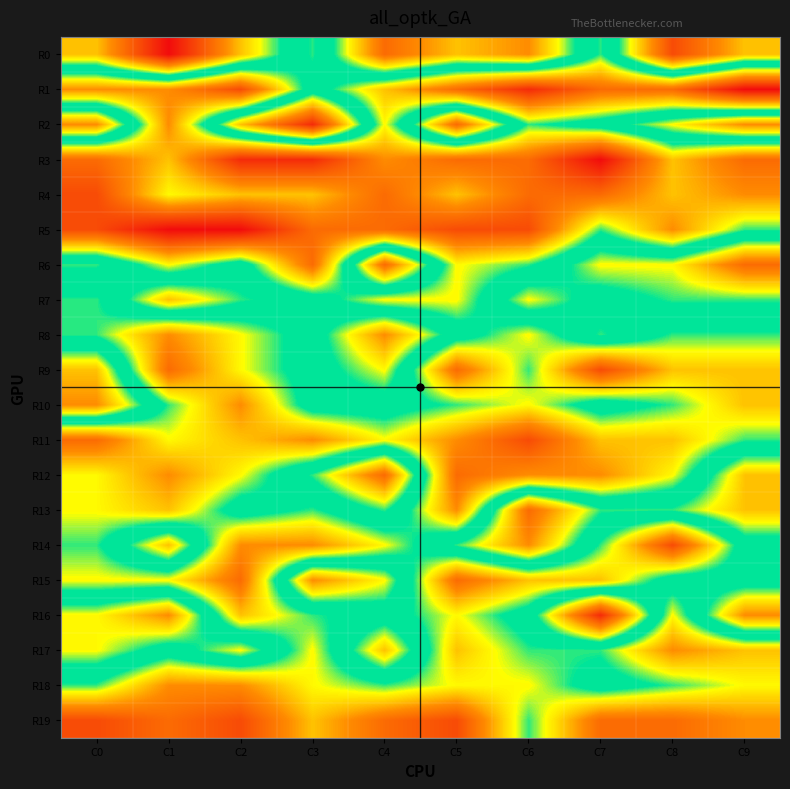

At which category does the chart reach its minimum across all series?

C9